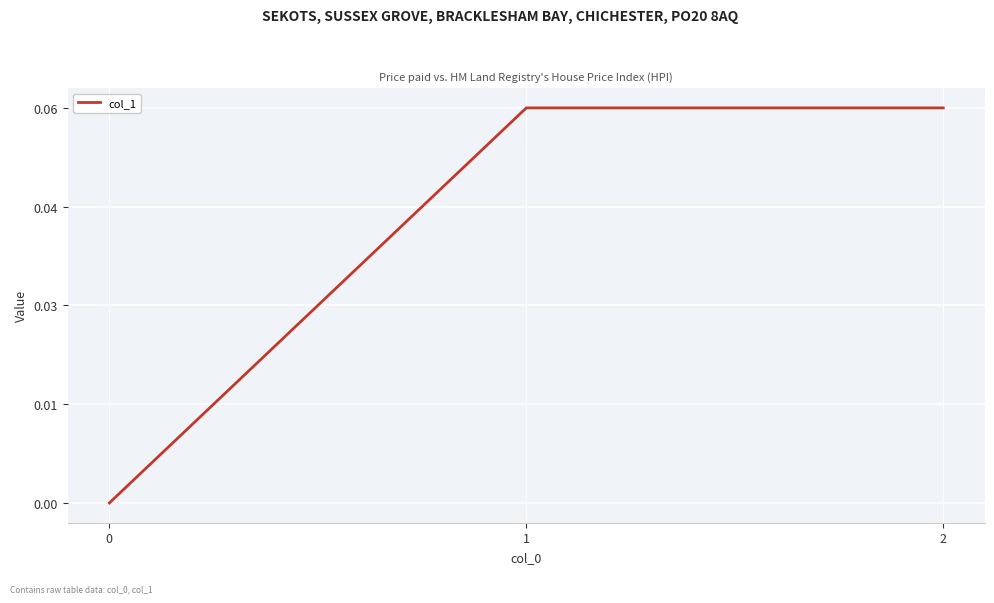

Does the chart display data point markers on the line(s)?

No